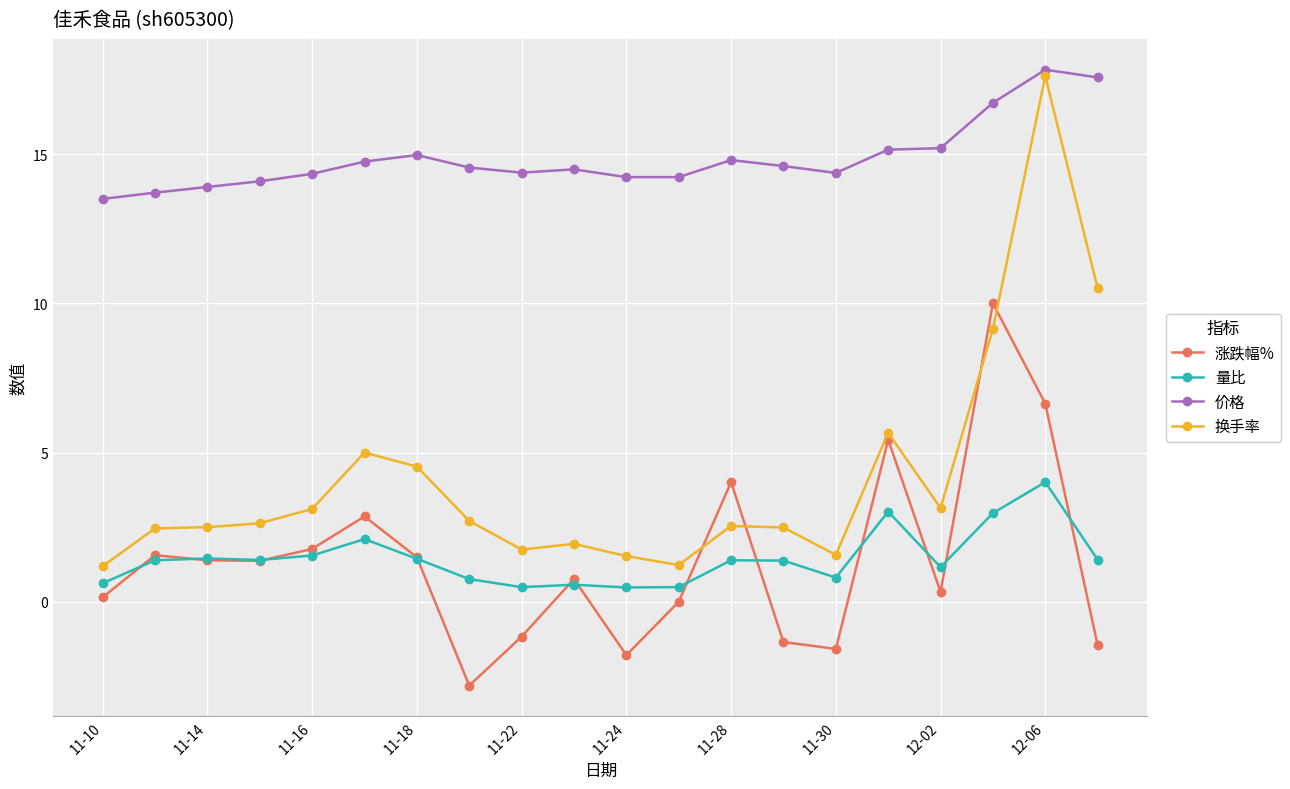

What is the difference between the second highest and minimum values in the 换手率 series?

9.3